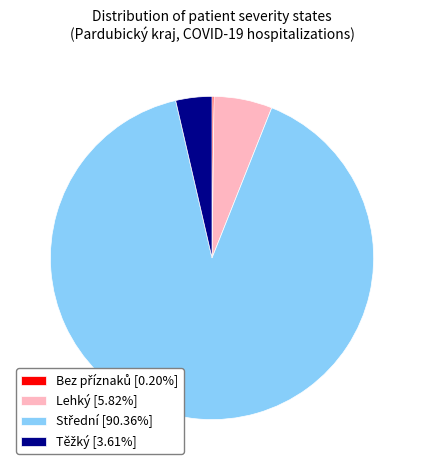

Does any single category account for the majority?

Yes